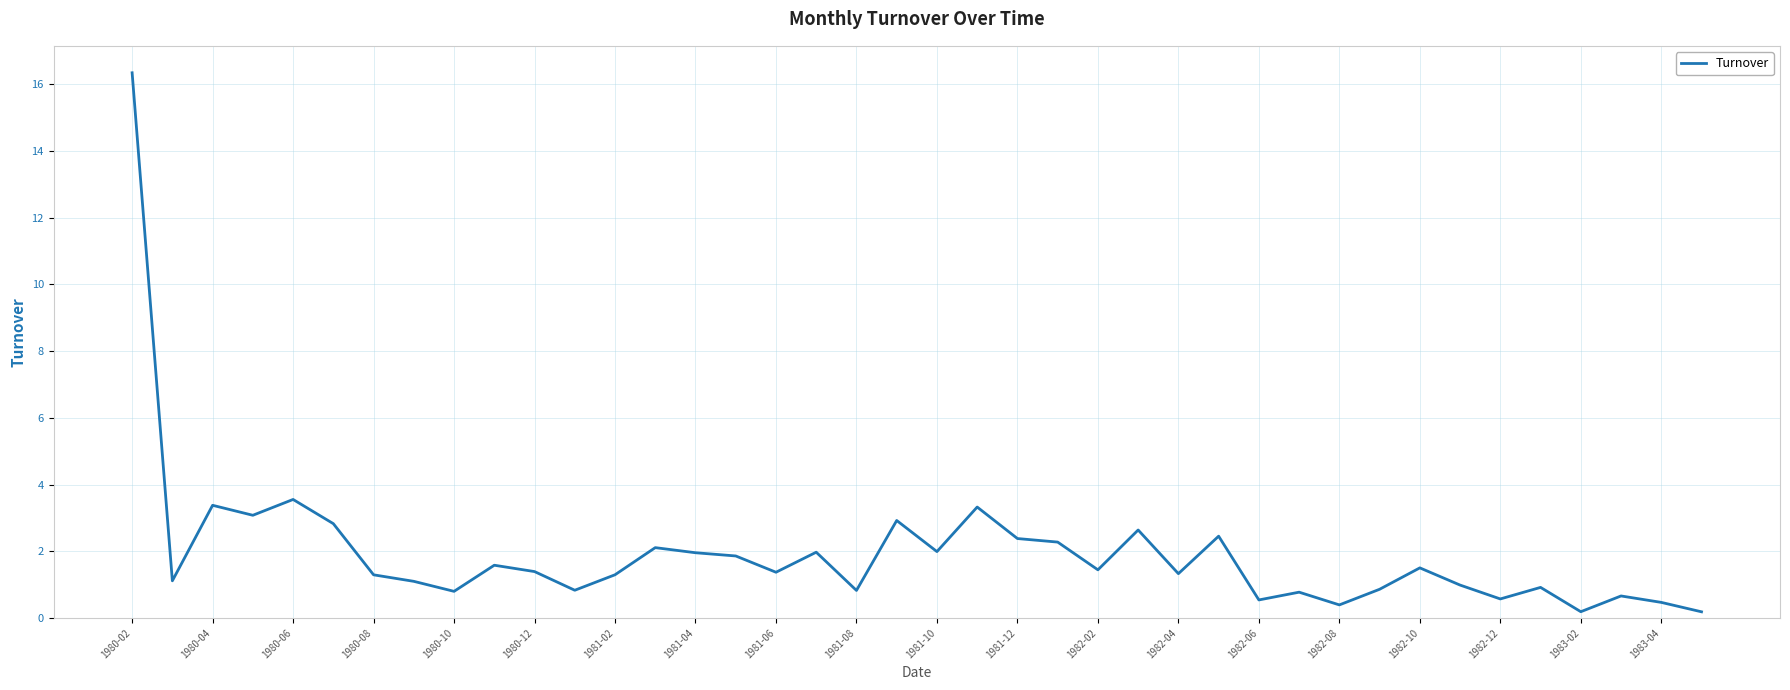

What is the difference between the maximum and minimum values?

16.2